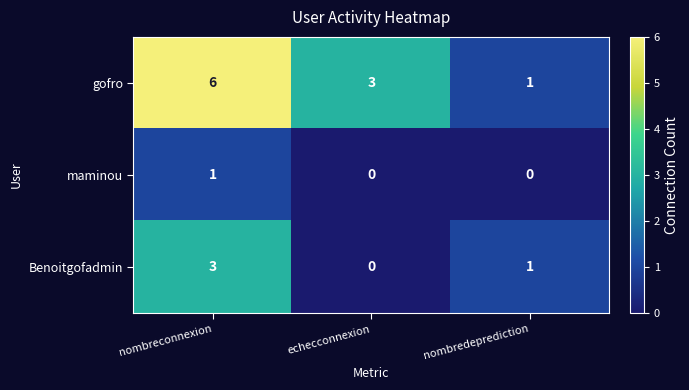

What is the total value across all series at nombreconnexion?

10